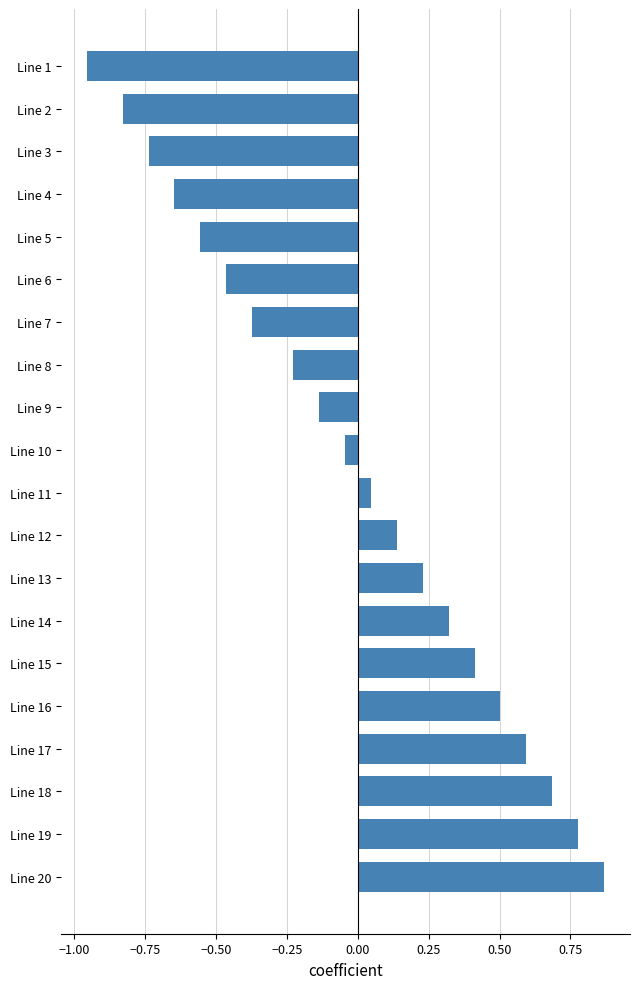

How many categories are shown in the chart?

20